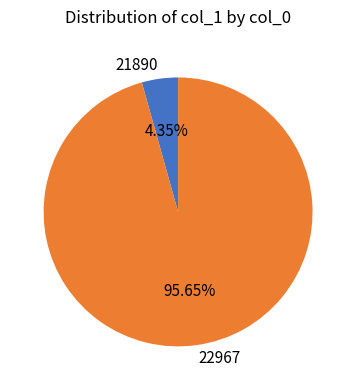

What is the majority slice?

22967